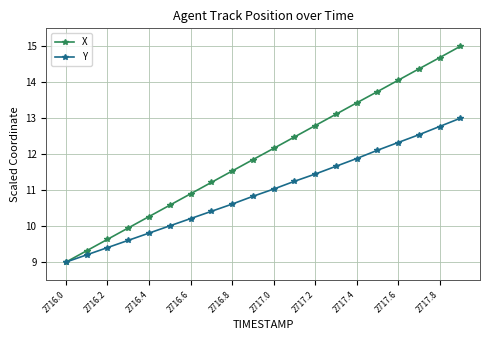

List the series in order of their peak value, lowest first.

Y, X